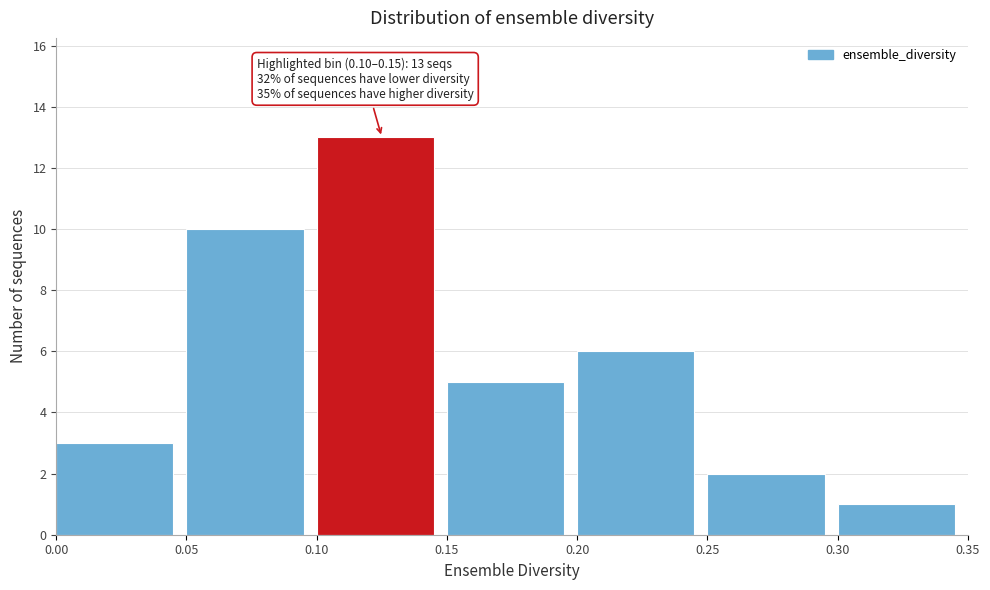

Which range on the x-axis has the tallest bar?

0.10 to 0.15